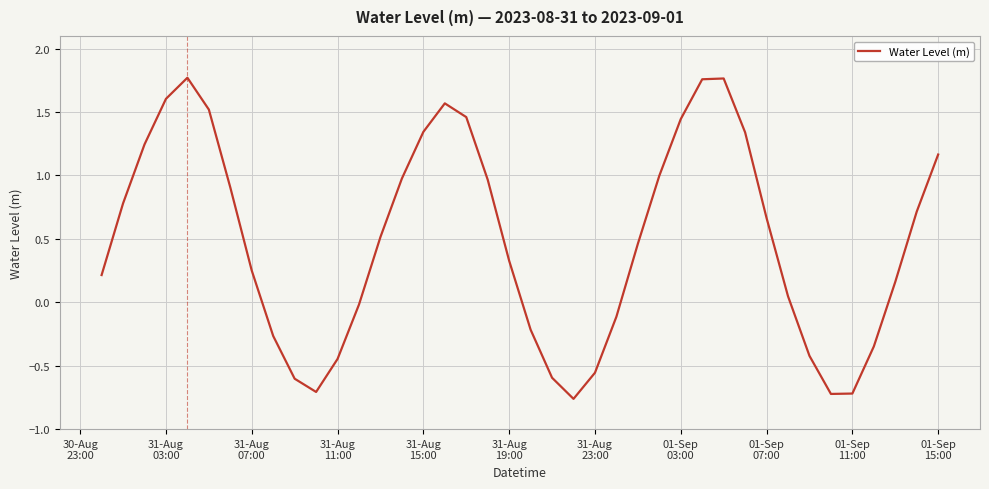

How many points are lower than both their immediate neighbors (excluding endpoints)?

3